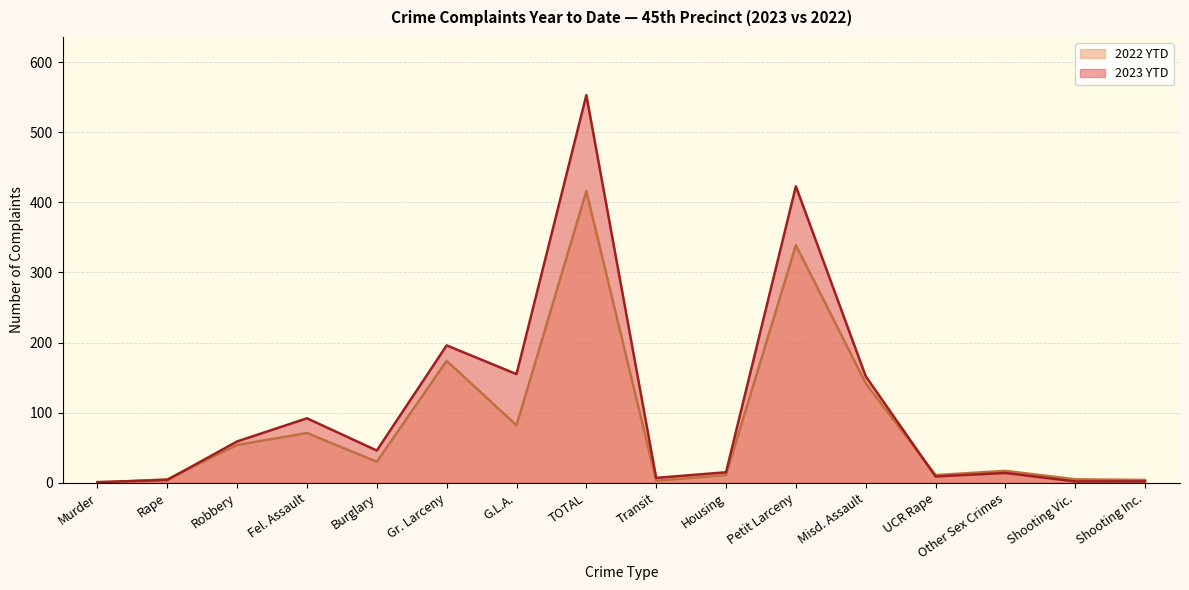

Reading left to right, what are all the values shown in this chart?

2023 YTD: 1	4	59	92	46	196	155	553	7	15	423	152	9	14	2	2
2022 YTD: 0	5	54	71	30	174	82	416	3	11	339	142	11	17	5	4